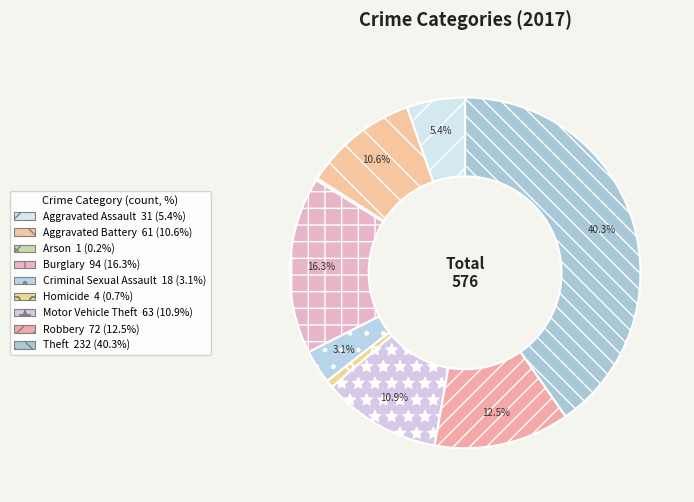

Combined, do Theft and Burglary account for over 50%?

Yes